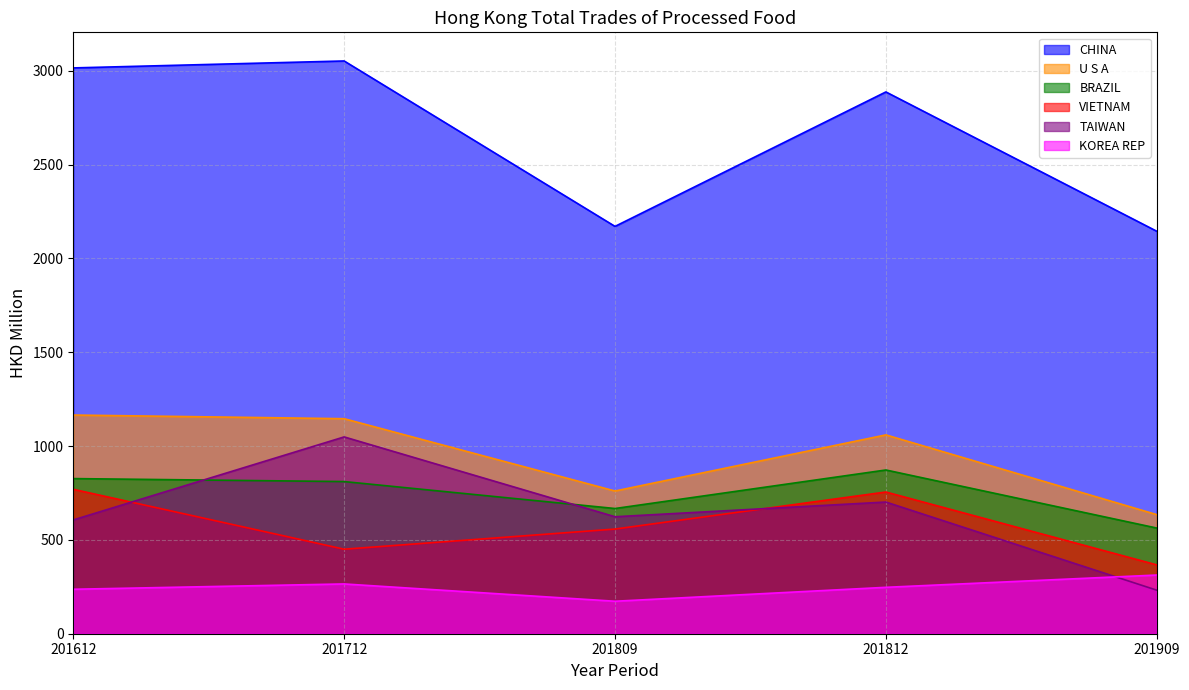

True or false: BRAZIL and CHINA cross at least once.

False